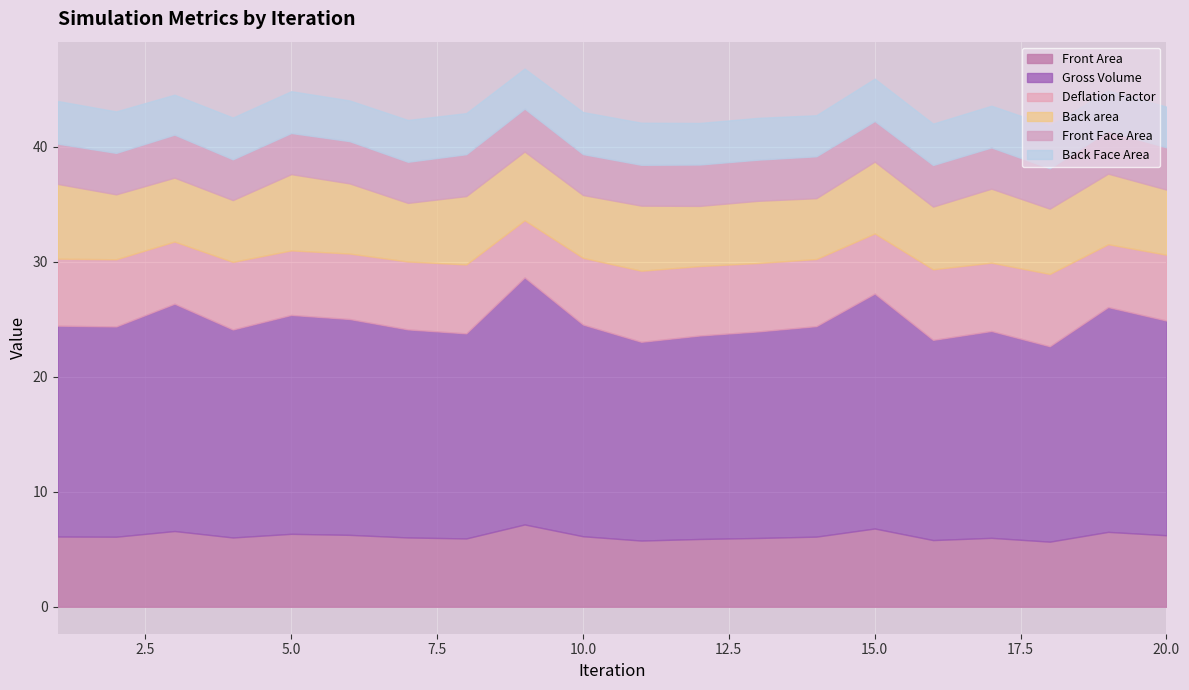

What is the highest value of the Front Area series?

7.2